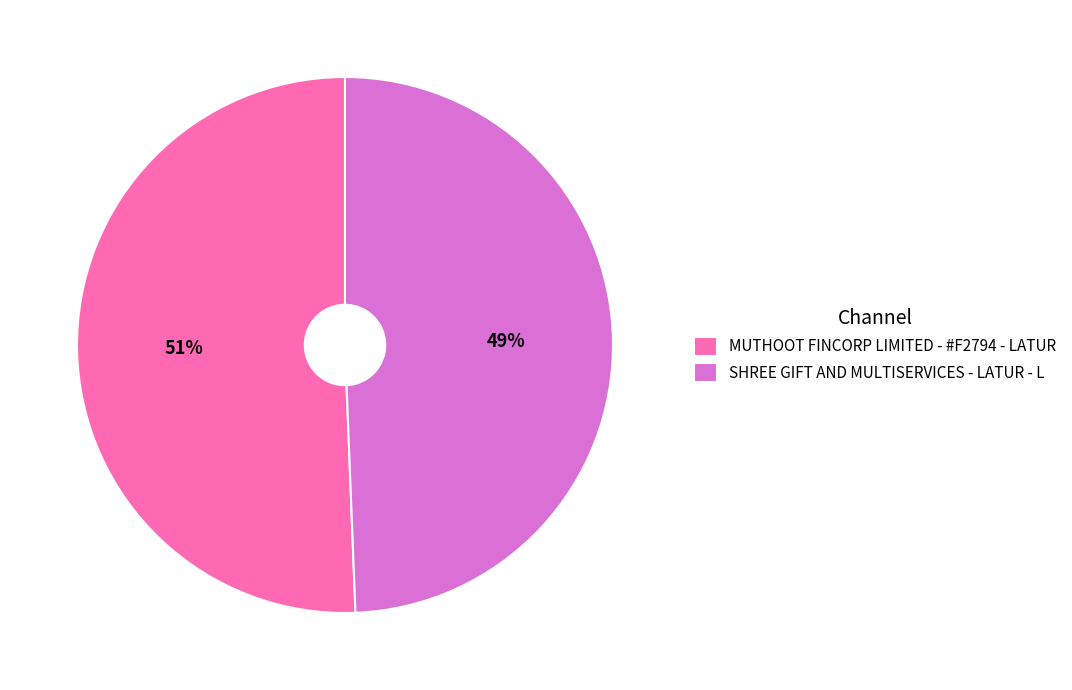

Which category has the smallest portion of the pie?

SHREE GIFT AND MULTISERVICES - LATUR - L